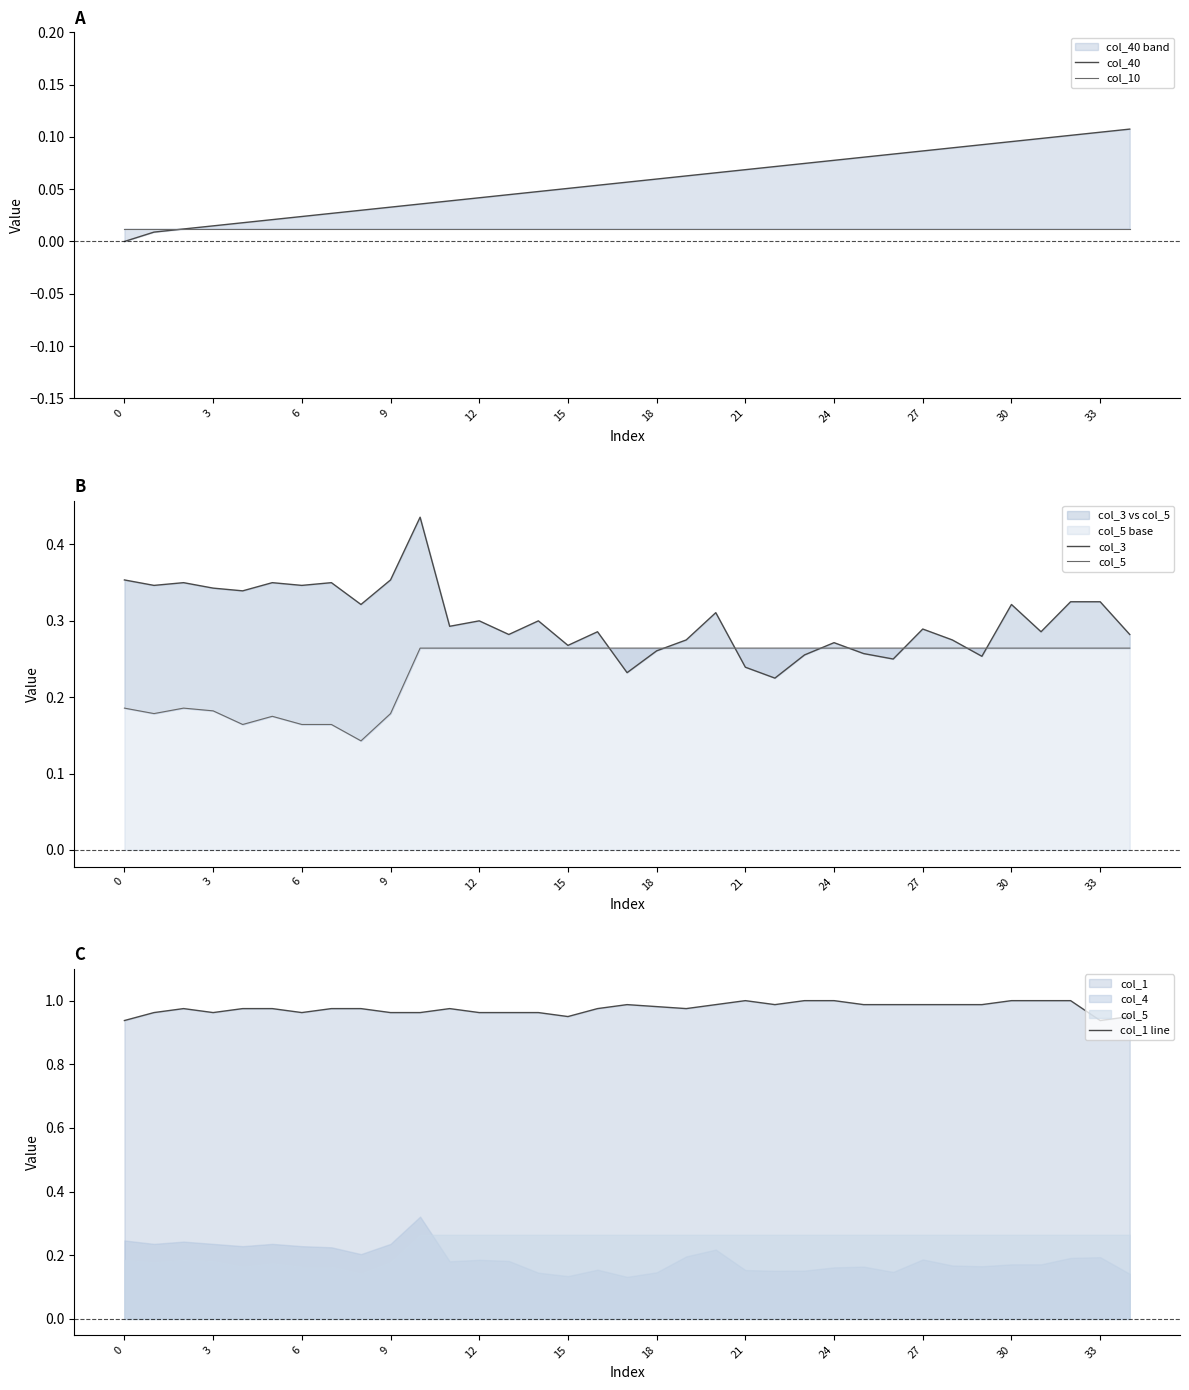

What is the difference between the maximum and minimum values in the col_40 series?

0.1